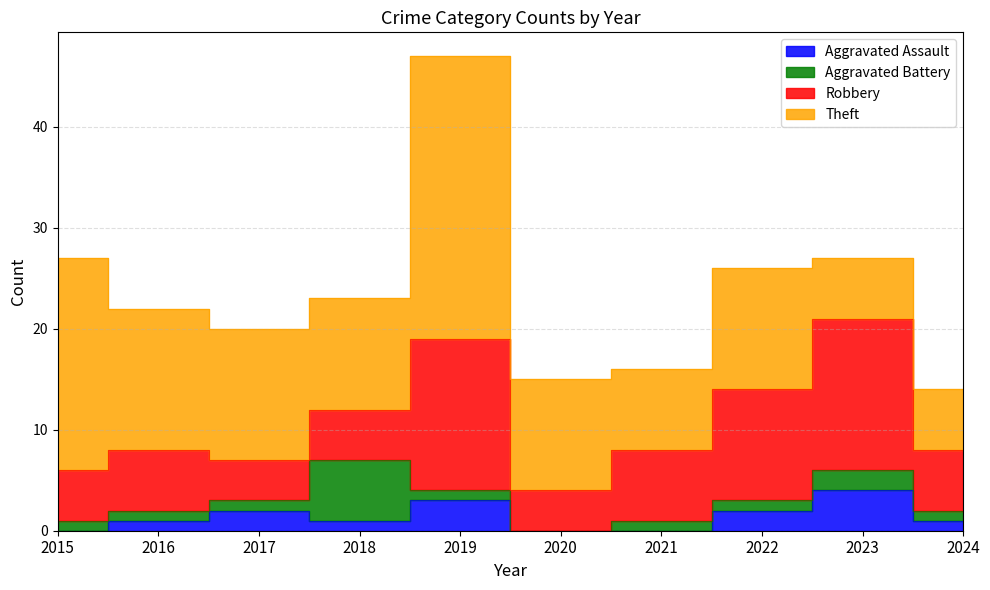

How many data points in Aggravated Assault are less than 1?

3